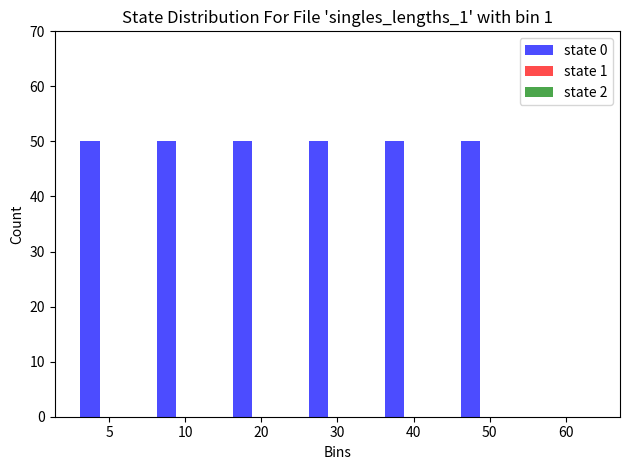

Reading right to left, extract all data points from this chart.

60=0	50=50	40=50	30=50	20=50	10=50	5=50